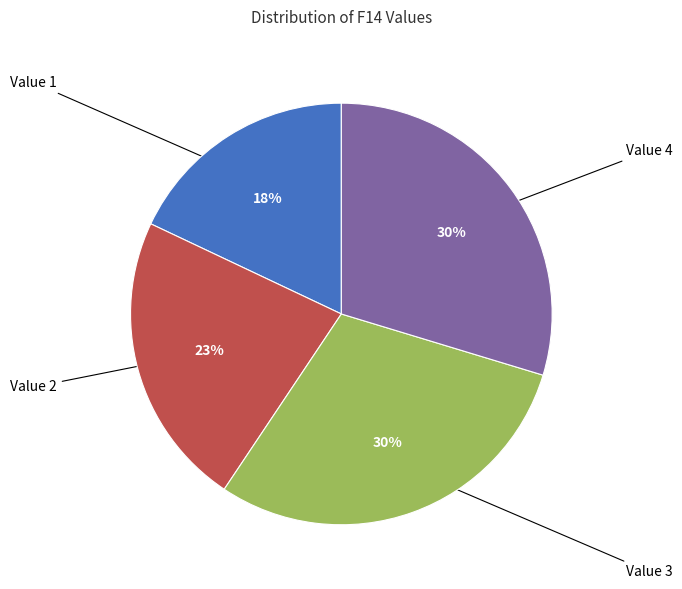

To the nearest percent, what is the difference between the largest and smallest slice percentages?

12%